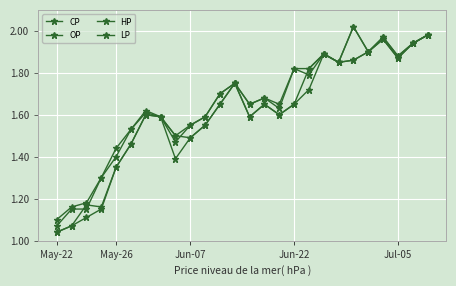

How many lines are shown in the chart?

4